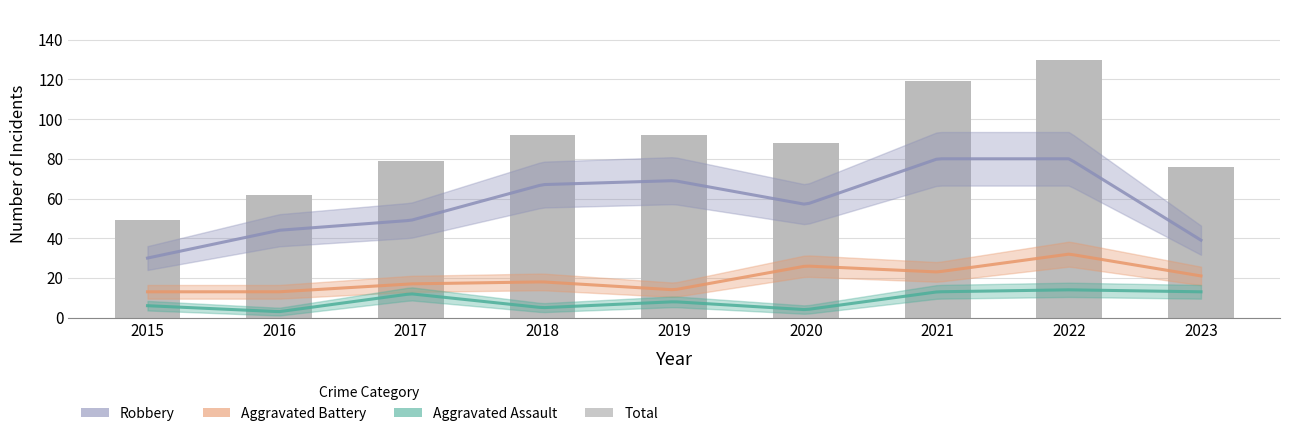

Rank the series at 2015 from lowest to highest value.

Aggravated Assault, Aggravated Battery, Robbery, Total